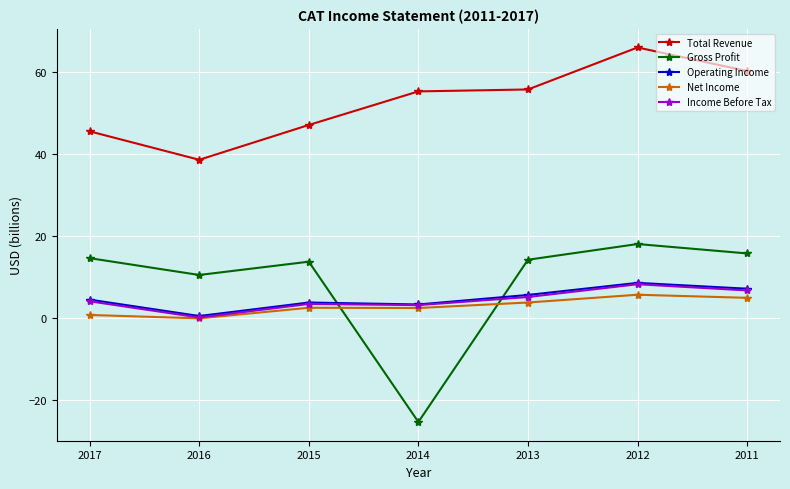

True or false: Gross Profit has more than 1 points higher than both neighbors.

True